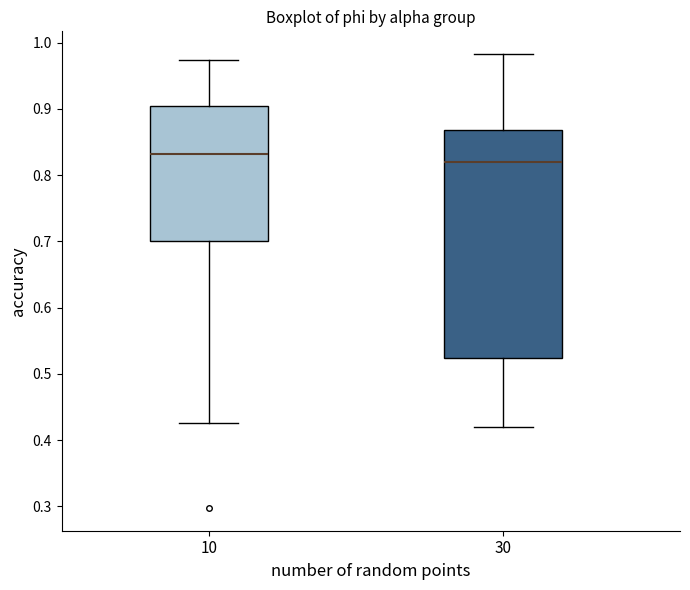

Reading left to right, transcribe this box plot: for each box, give where its median line is, the range the box spans, and where its two whiskers end, as read against the y-axis. The values are not printed on the chart, so give them approximately, as read against the axis.

10: median 0.83, box 0.70 to 0.90, whiskers 0.43 to 0.97
30: median 0.82, box 0.52 to 0.87, whiskers 0.42 to 0.98